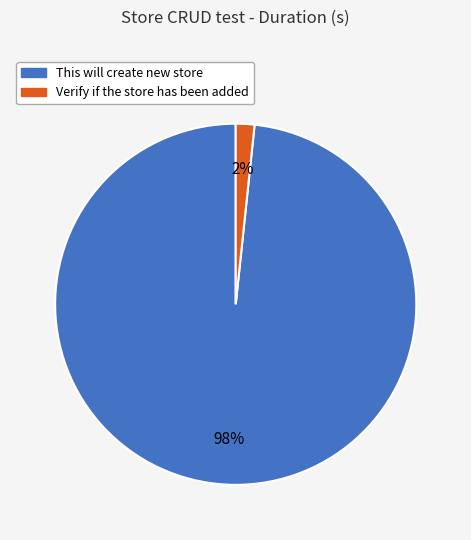

Do Verify if the store has been added and This will create new store together represent more than half of the pie?

Yes